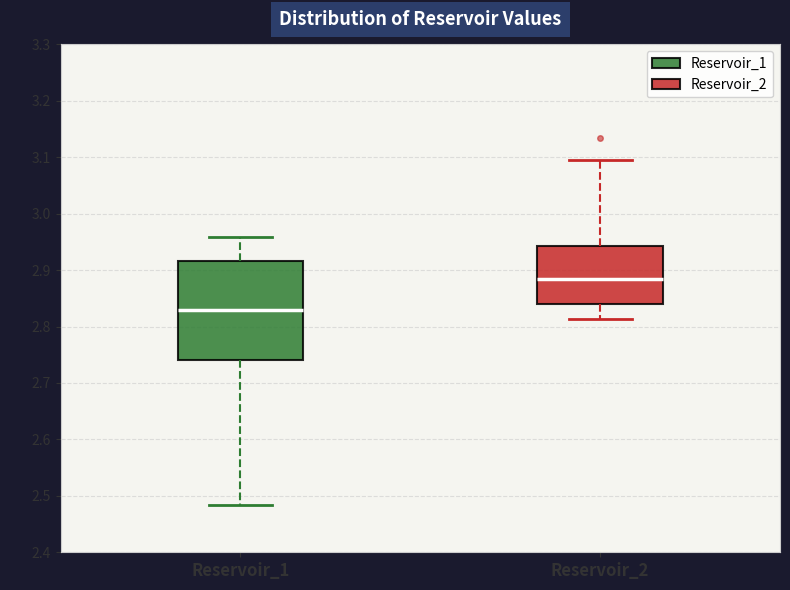

Which box has the highest median line?

Reservoir_2